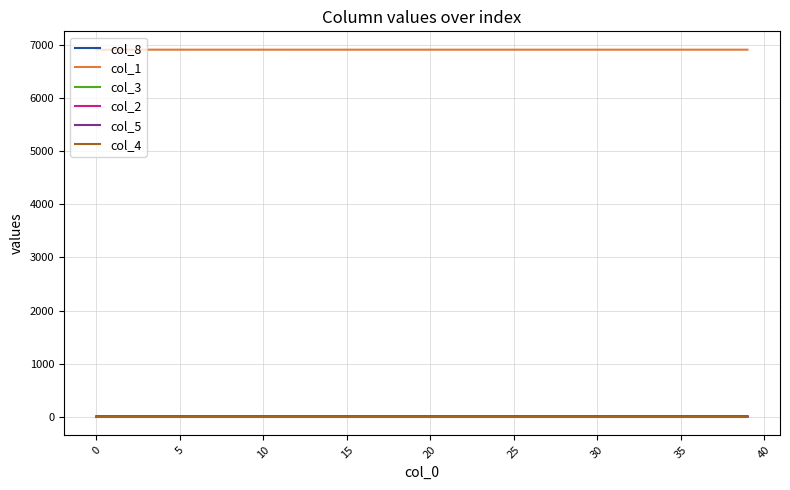

Is this an area chart (filled region under the line)?

No